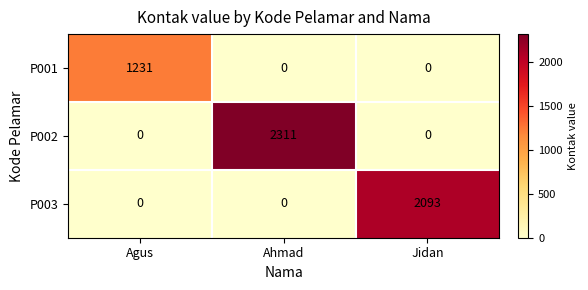

True or false: P001 has a value of 1231 at Agus.

True